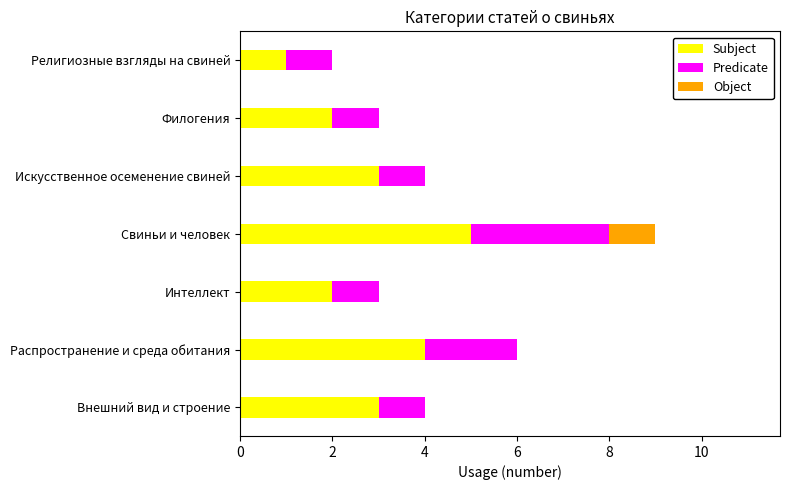

The value of Subject at Религиозные взгляды на свиней is 1. True or false?

True